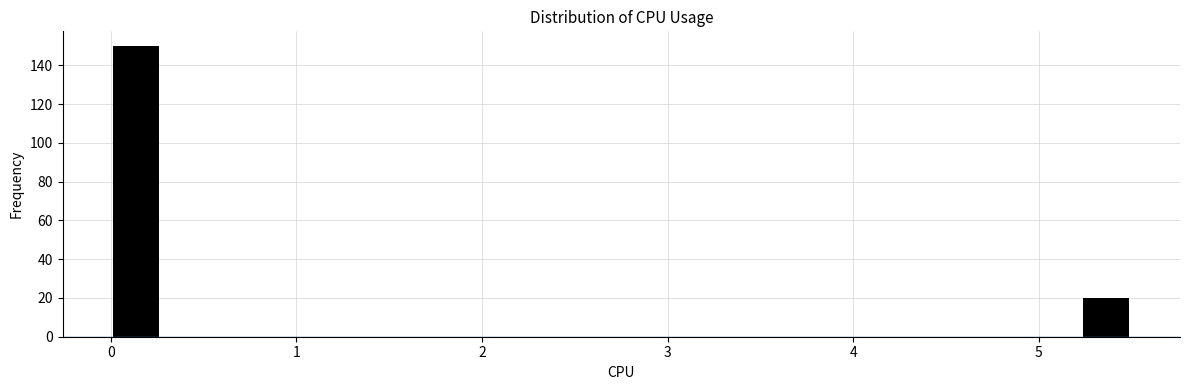

Read against the x-axis, roughly where is the centre of the tallest bar?

0.1